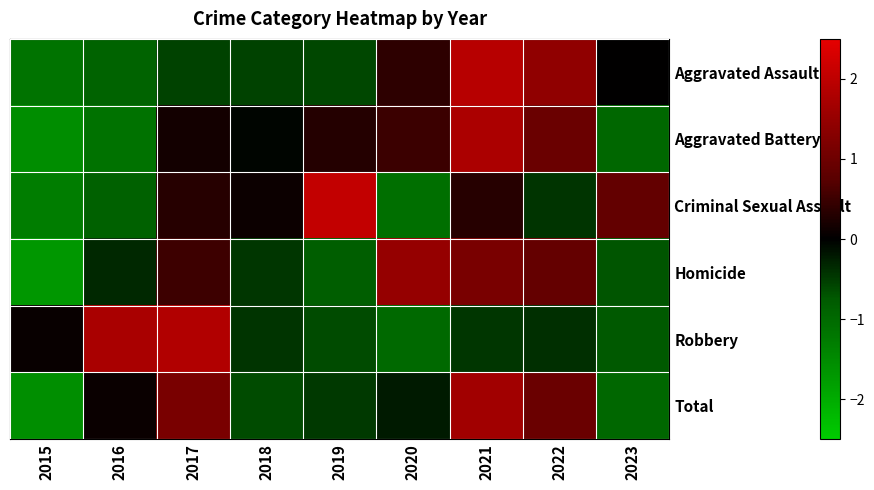

Reading right to left, list all the values displayed in this chart.

Aggravated Assault: 2023=0.0	2022=1.4	2021=1.9	2020=0.4	2019=-0.6	2018=-0.5	2017=-0.5	2016=-0.9	2015=-1.2
Aggravated Battery: 2023=-1.0	2022=1.0	2021=1.8	2020=0.5	2019=0.3	2018=-0.1	2017=0.2	2016=-1.1	2015=-1.5
Criminal Sexual Assault: 2023=0.9	2022=-0.4	2021=0.3	2020=-1.1	2019=2.1	2018=0.1	2017=0.3	2016=-0.9	2015=-1.3
Homicide: 2023=-0.7	2022=0.9	2021=1.1	2020=1.5	2019=-0.8	2018=-0.5	2017=0.5	2016=-0.3	2015=-1.7
Robbery: 2023=-0.8	2022=-0.4	2021=-0.5	2020=-1.0	2019=-0.6	2018=-0.4	2017=1.8	2016=1.8	2015=0.1
Total: 2023=-1.0	2022=1.0	2021=1.7	2020=-0.2	2019=-0.5	2018=-0.6	2017=1.1	2016=0.1	2015=-1.5